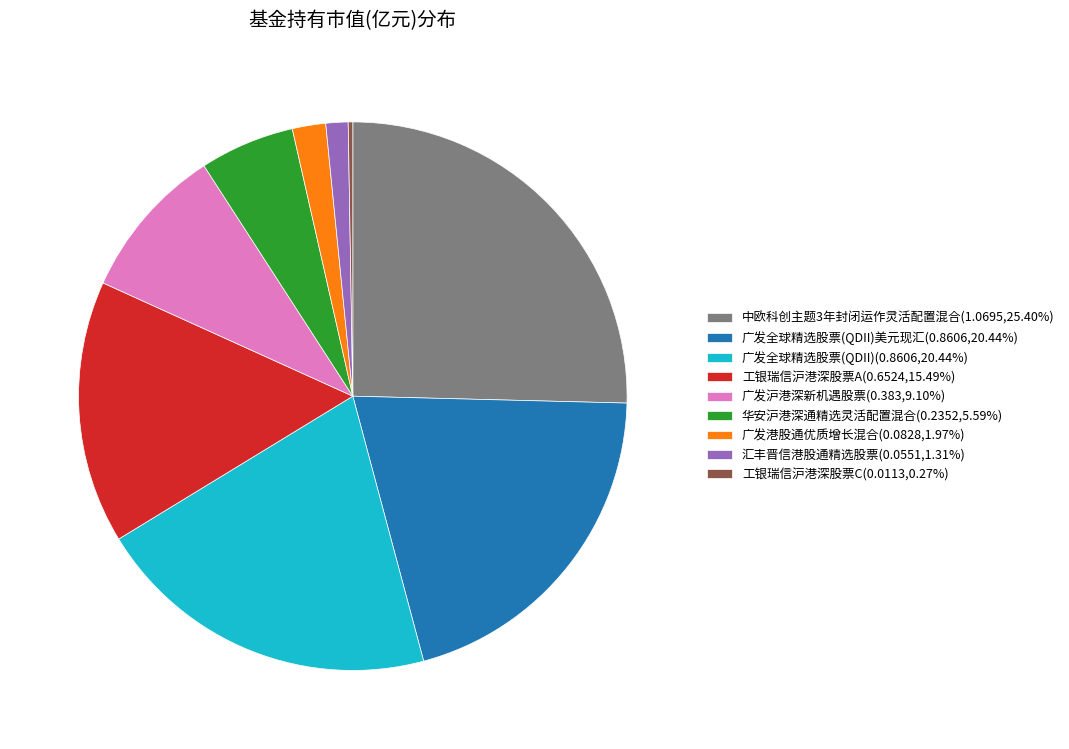

Is 广发沪港深新机遇股票(0.383,9.10%) the majority of the pie?

No